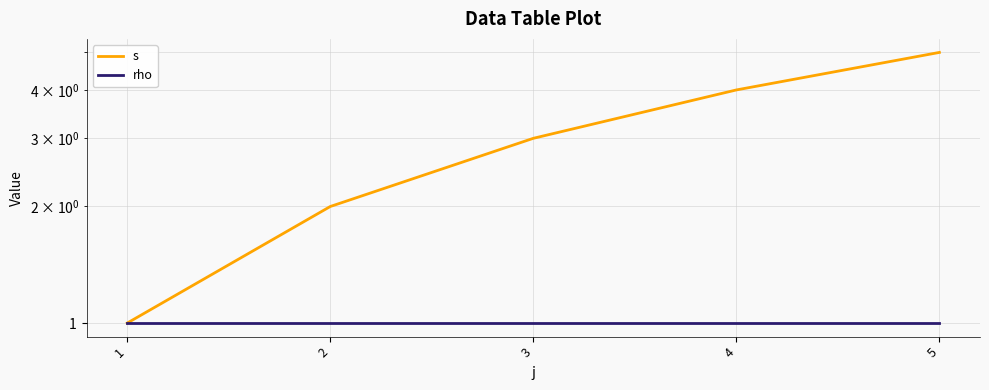

Reading left to right, list all the values displayed in this chart.

s: 1	2	3	4	5
rho: 1	1	1	1	1